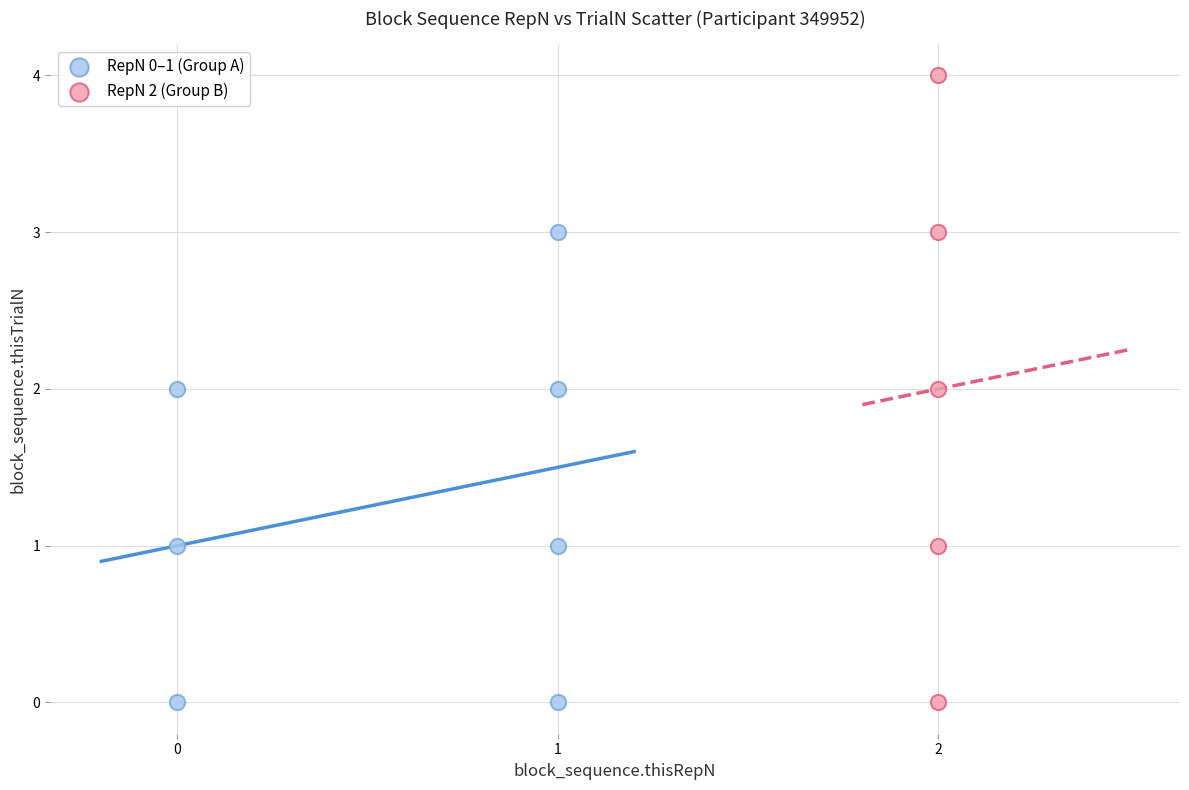

What are all the series names shown in the legend?

RepN 0–1 (Group A), RepN 2 (Group B)